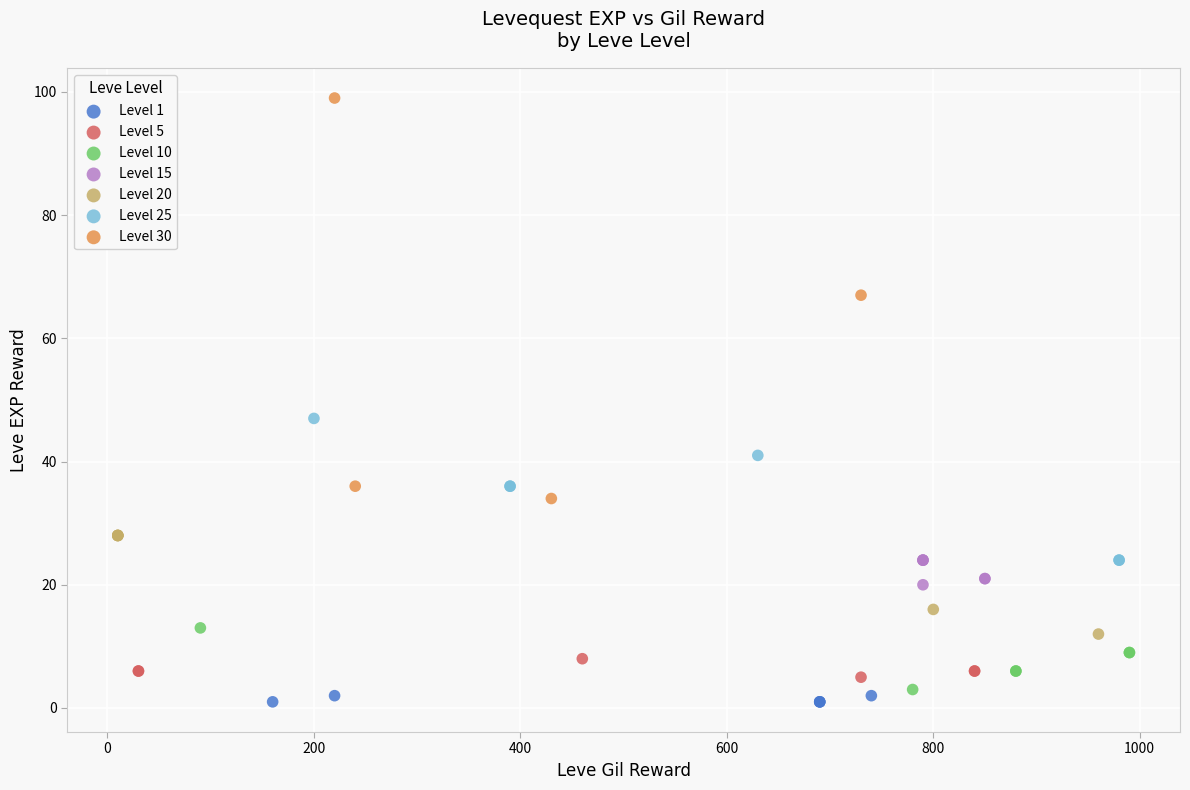

Which series has the widest spread of Y values?

Level 30